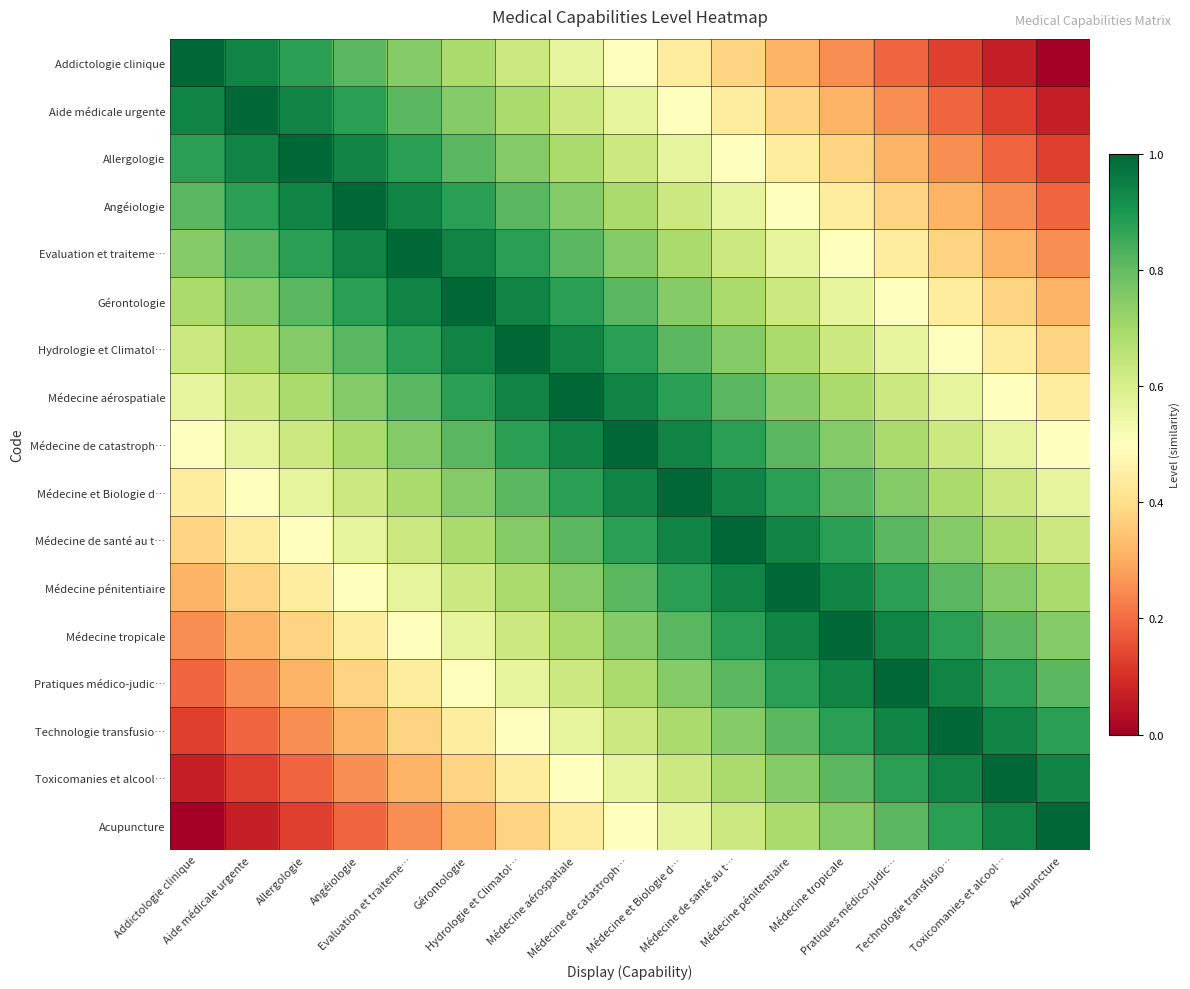

At how many categories does at least one series exceed 0?

17